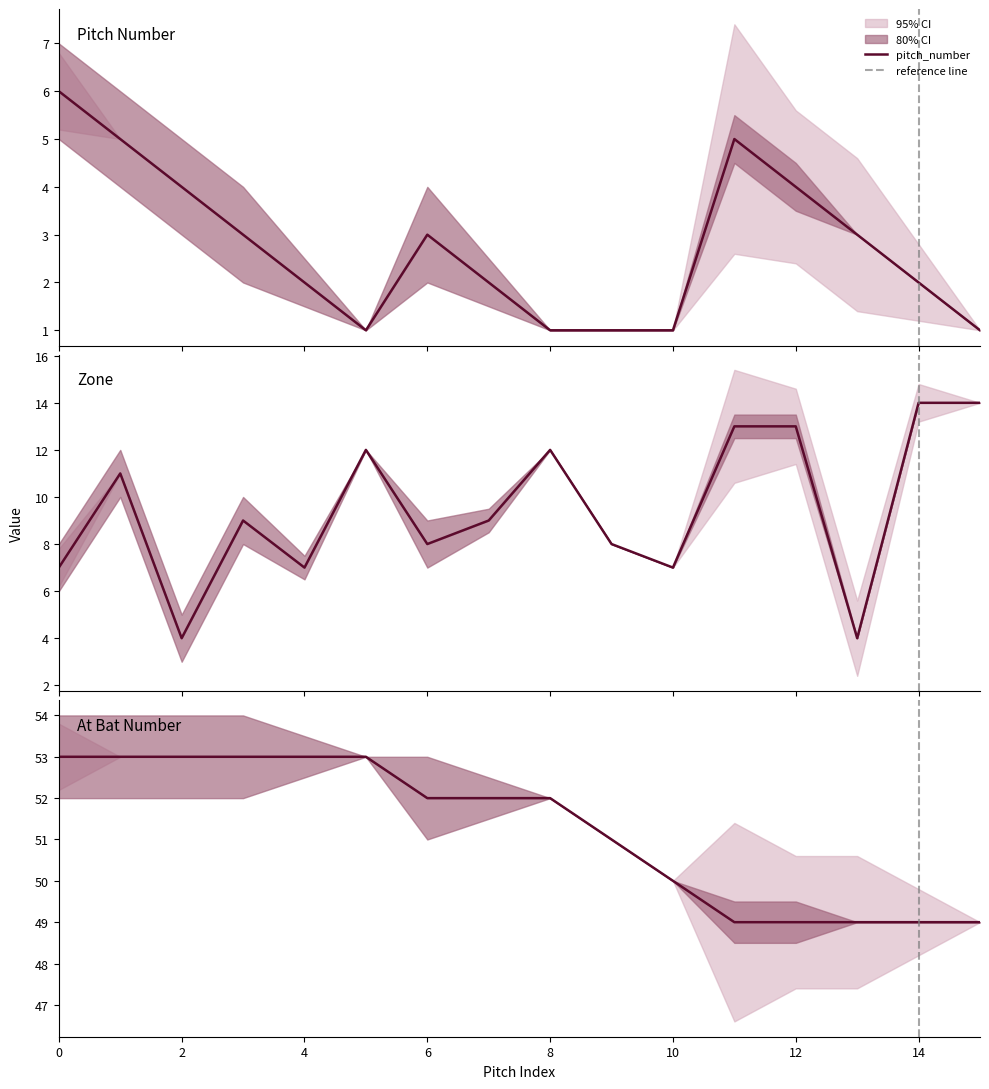

What is the approximate value of pitch_number at 3?

3